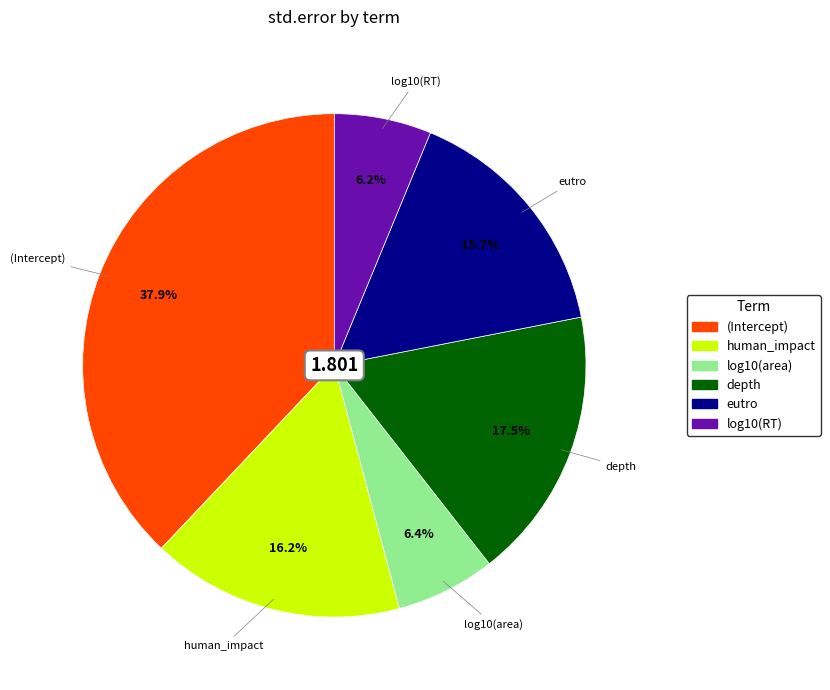

Which has a higher value, human_impact or (Intercept)?

(Intercept)